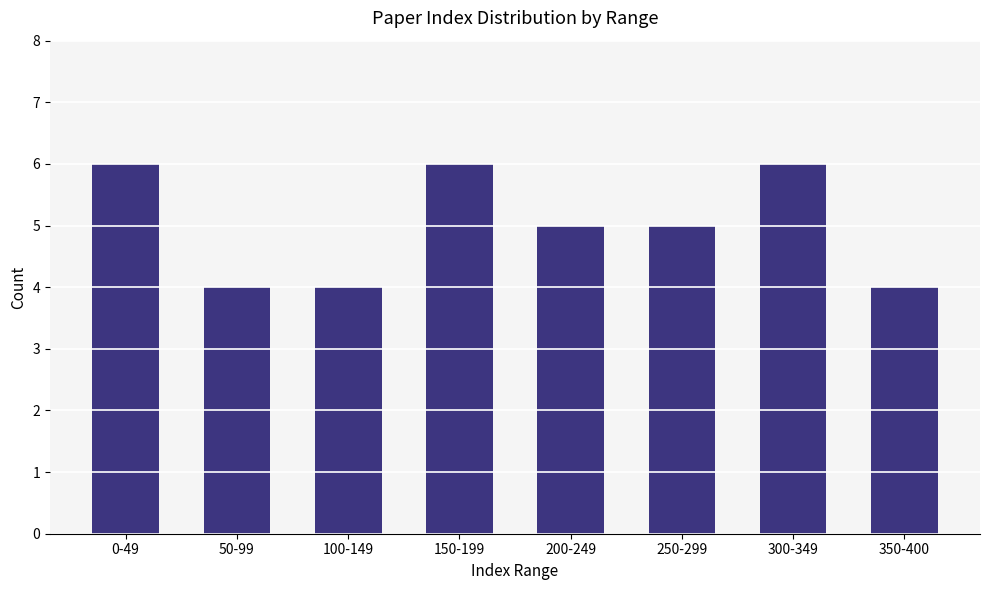

What is the difference between the second highest and second lowest values?

2